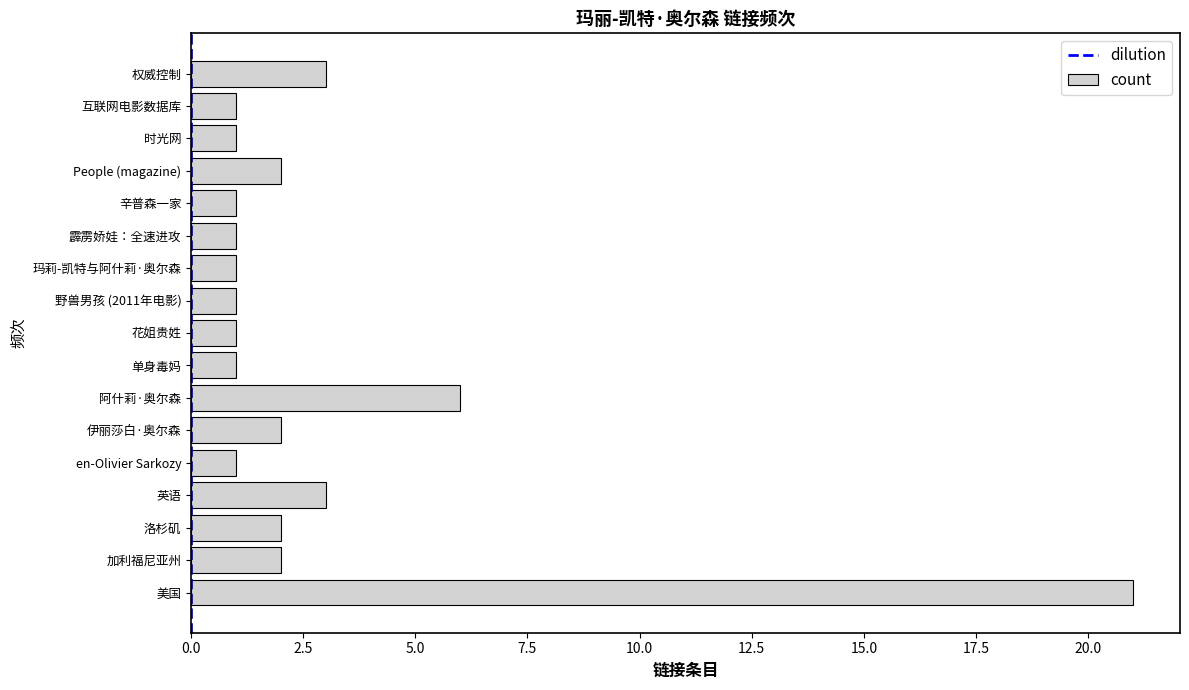

Approximately how many times larger is the value at 单身毒妈 compared to 时光网?

1.0